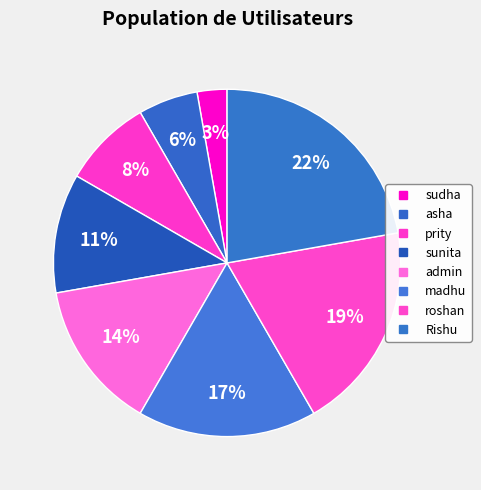

Which slice is the largest?

Rishu